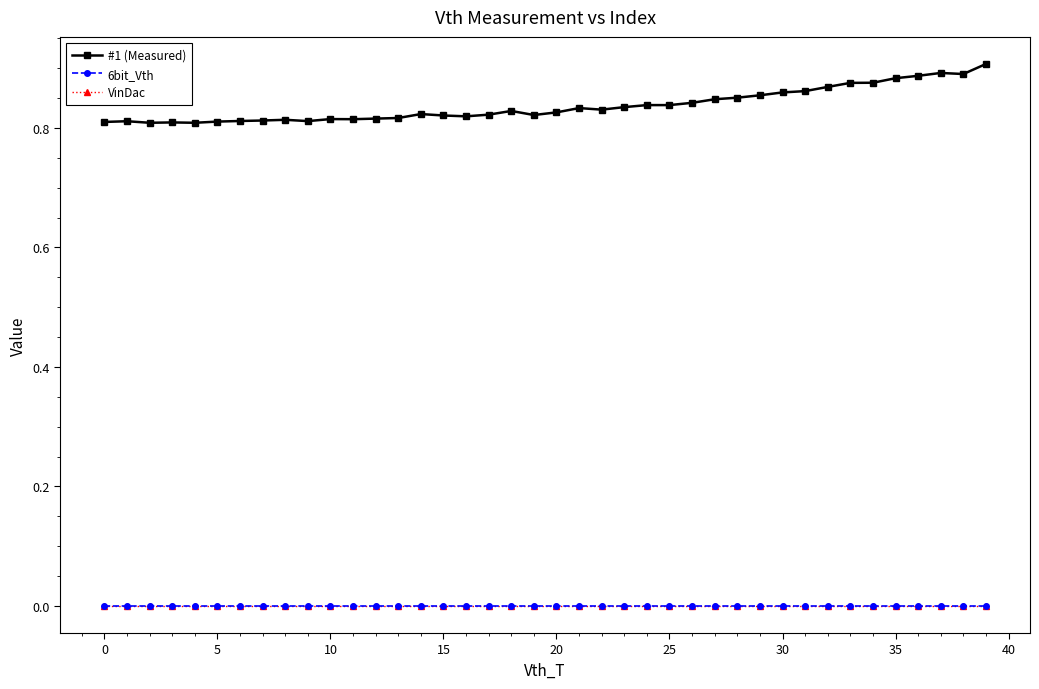

At how many categories does at least one series exceed 0?

40